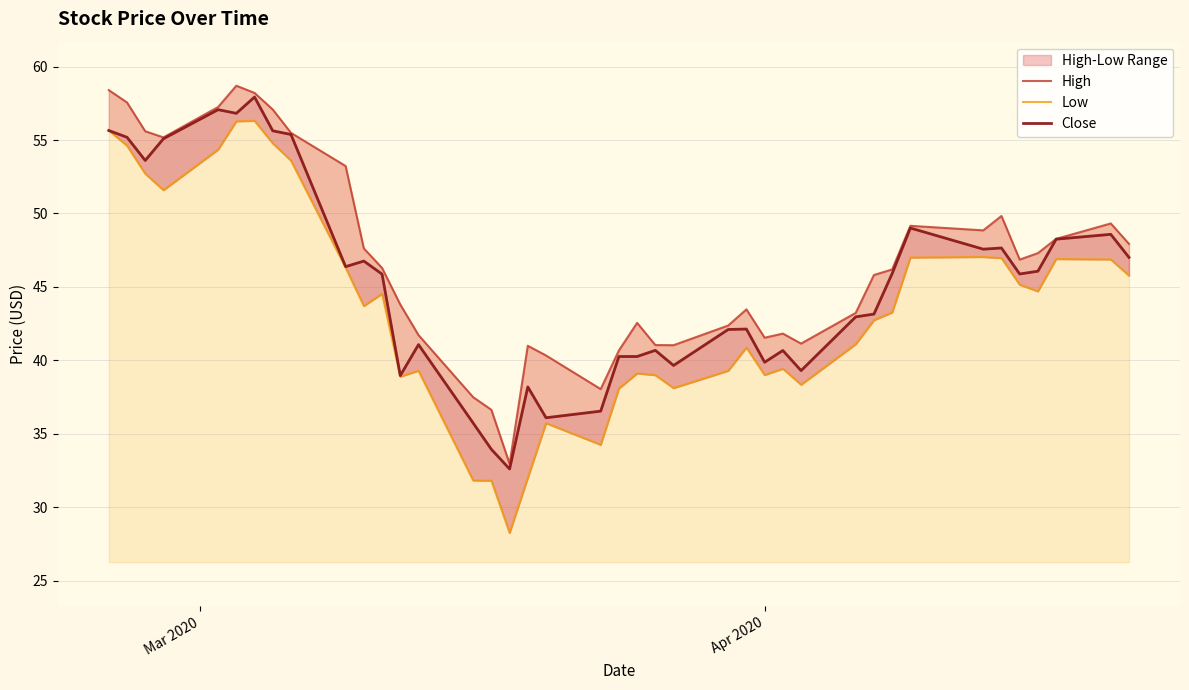

At how many categories does at least one series exceed 47?

18